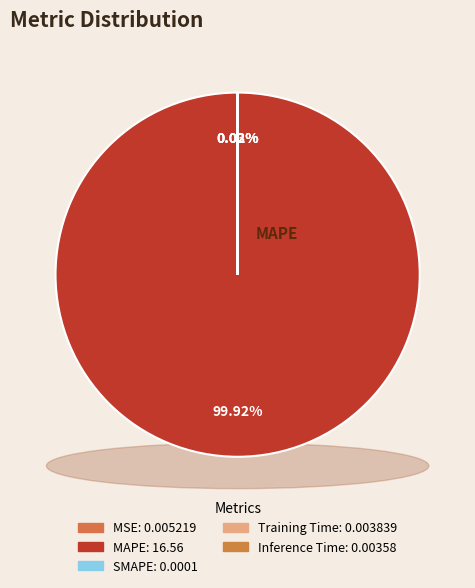

True or false: Inference Time accounts for 0% of the total.

True